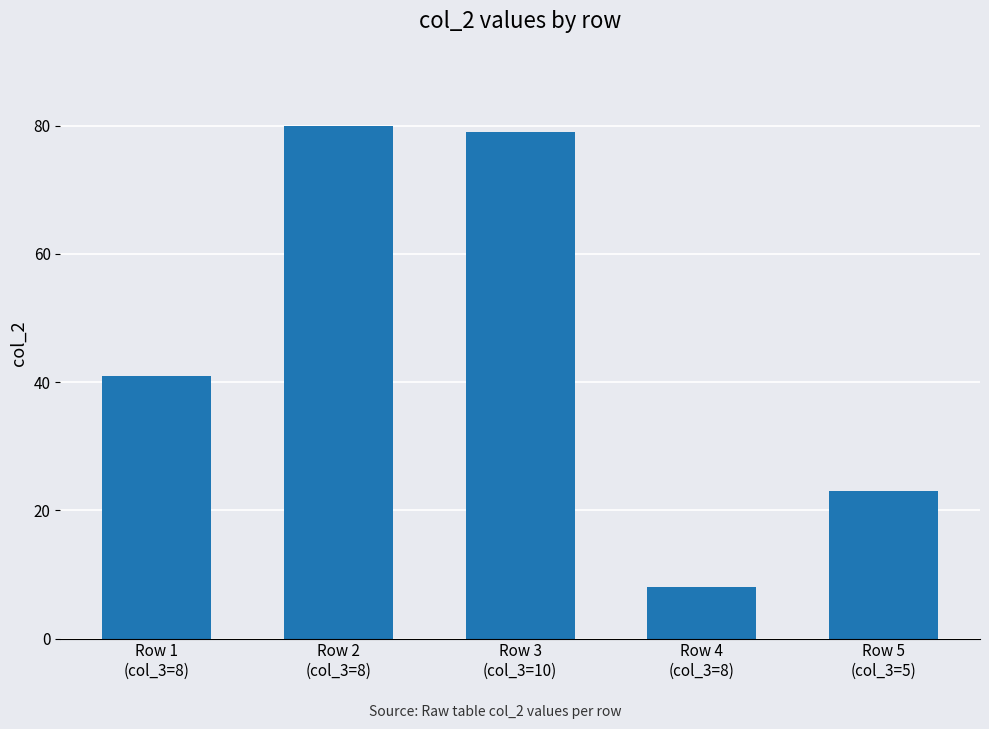

What is the sum of the values at Row 3
(col_3=10) and Row 2
(col_3=8)?

159